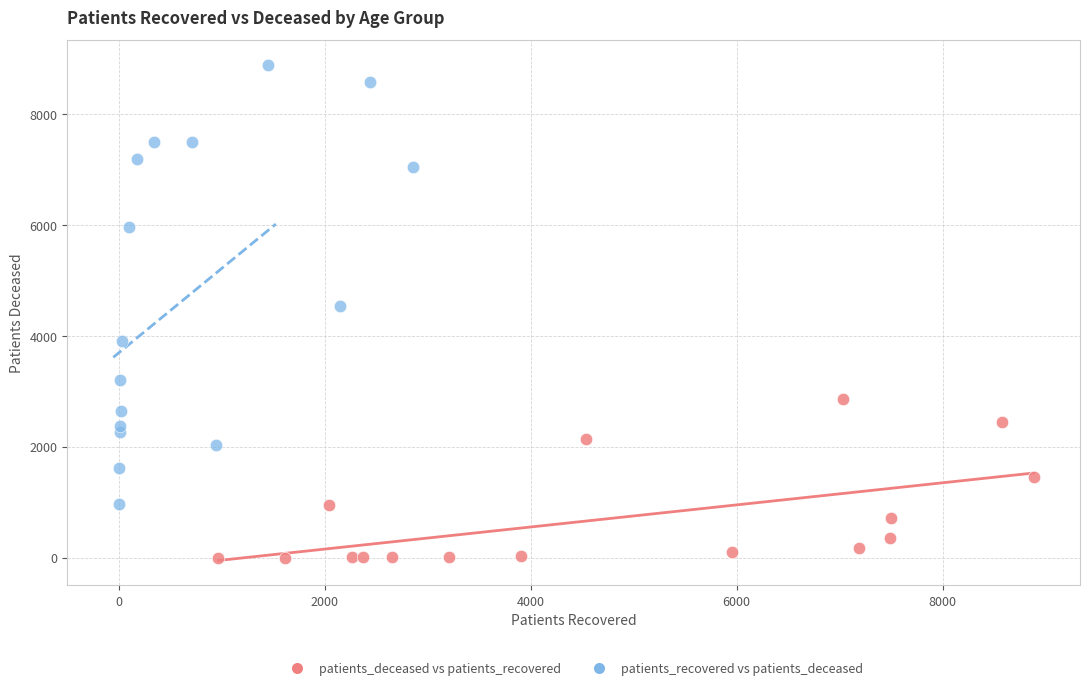

Which series has the largest Y range (max minus min)?

patients_recovered vs patients_deceased